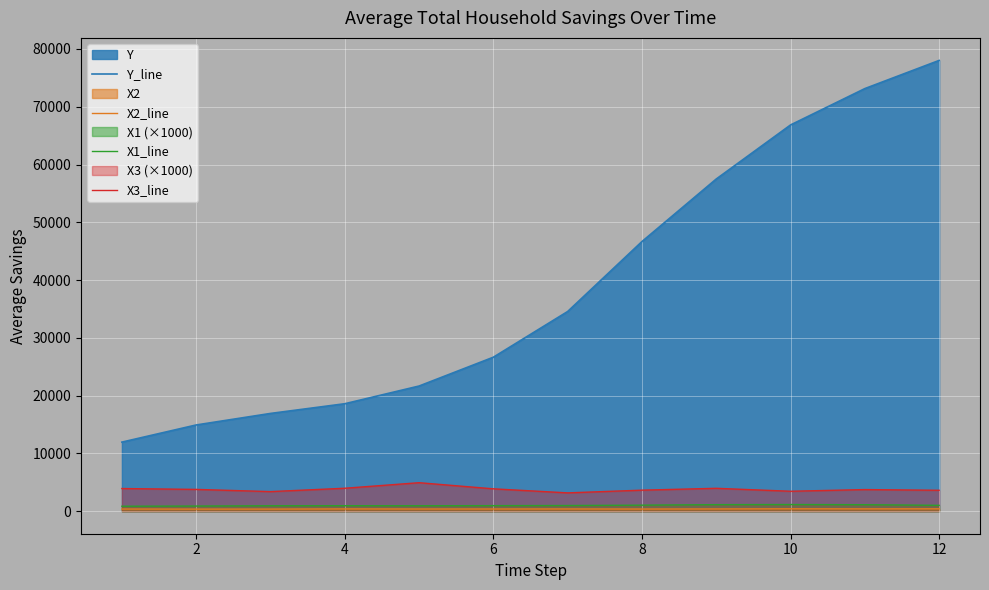

What is the sum of the X3_line values at 12 and 2?

7390.0